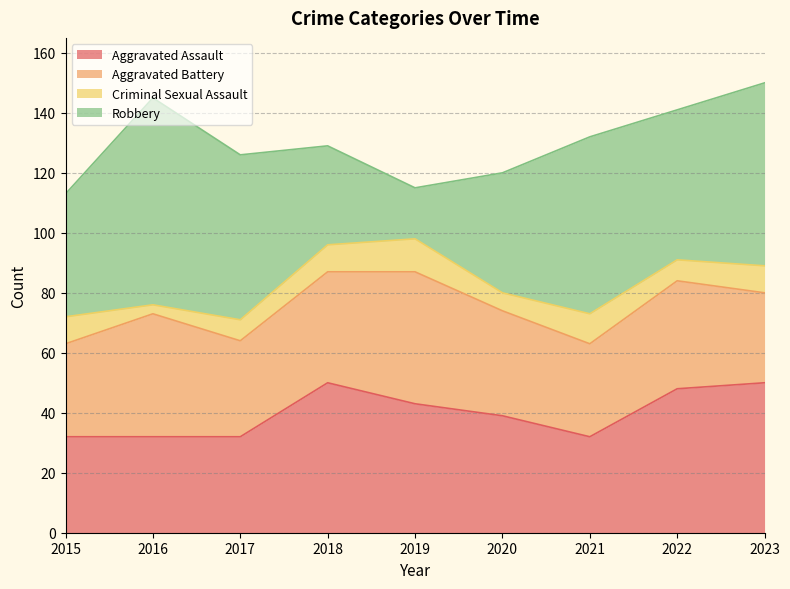

Reading left to right, what are all the values shown in this chart?

Aggravated Assault: 2015=32	2016=32	2017=32	2018=50	2019=43	2020=39	2021=32	2022=48	2023=50
Aggravated Battery: 2015=31	2016=41	2017=32	2018=37	2019=44	2020=35	2021=31	2022=36	2023=30
Criminal Sexual Assault: 2015=9	2016=3	2017=7	2018=9	2019=11	2020=6	2021=10	2022=7	2023=9
Robbery: 2015=41	2016=69	2017=55	2018=33	2019=17	2020=40	2021=59	2022=50	2023=61